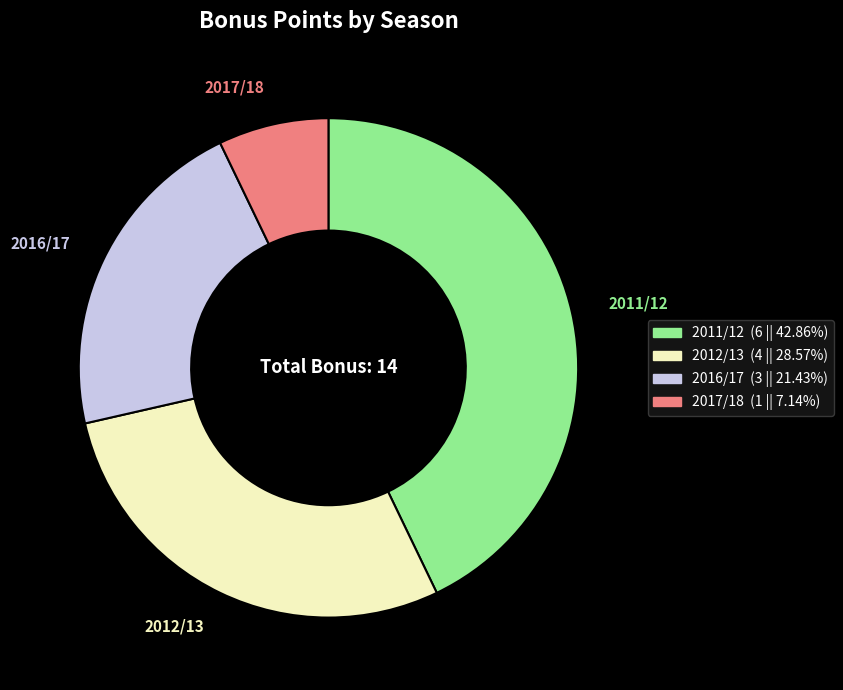

Does any single category account for the majority?

No